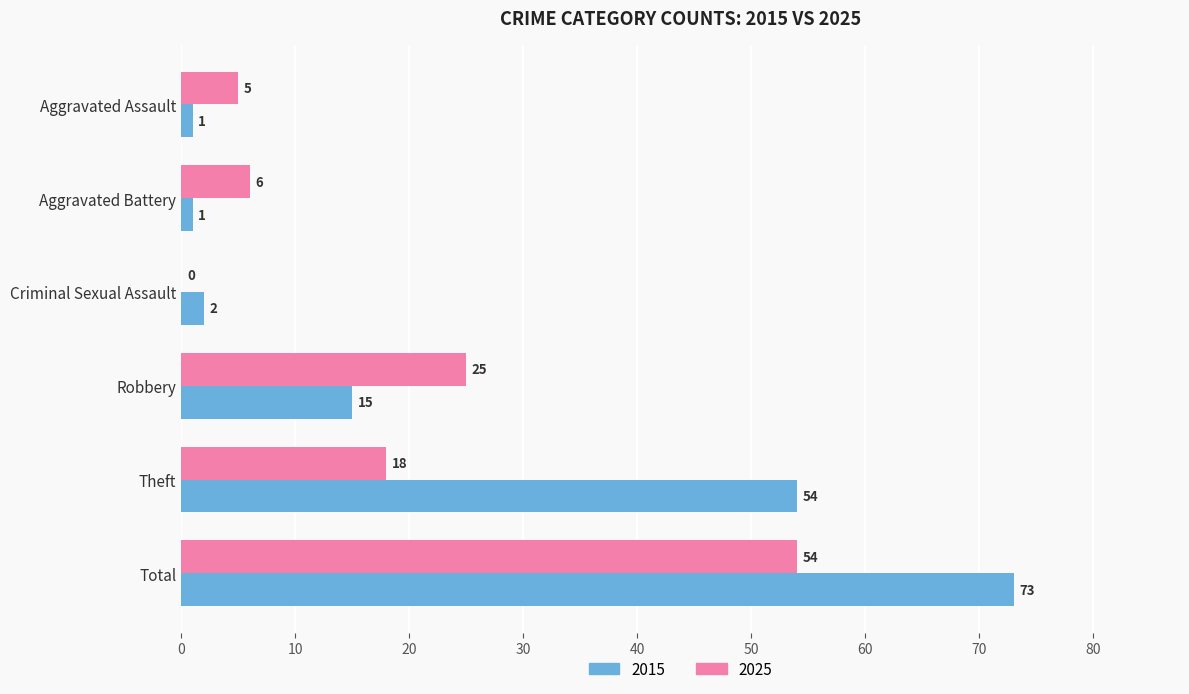

Where is 2025 nearest to the value 27?

Robbery